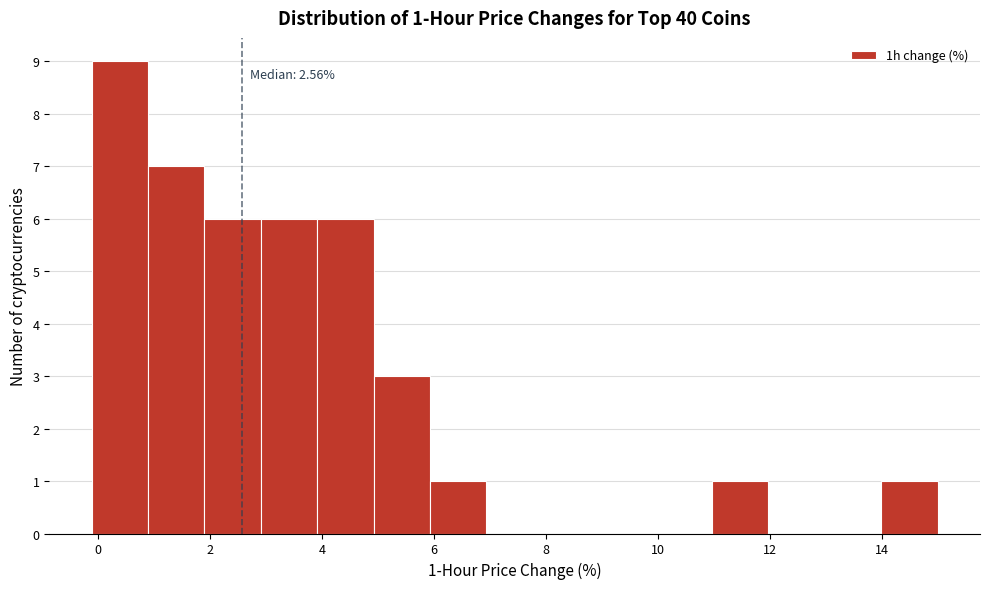

Which range on the x-axis has the tallest bar?

-0.2 to 0.8